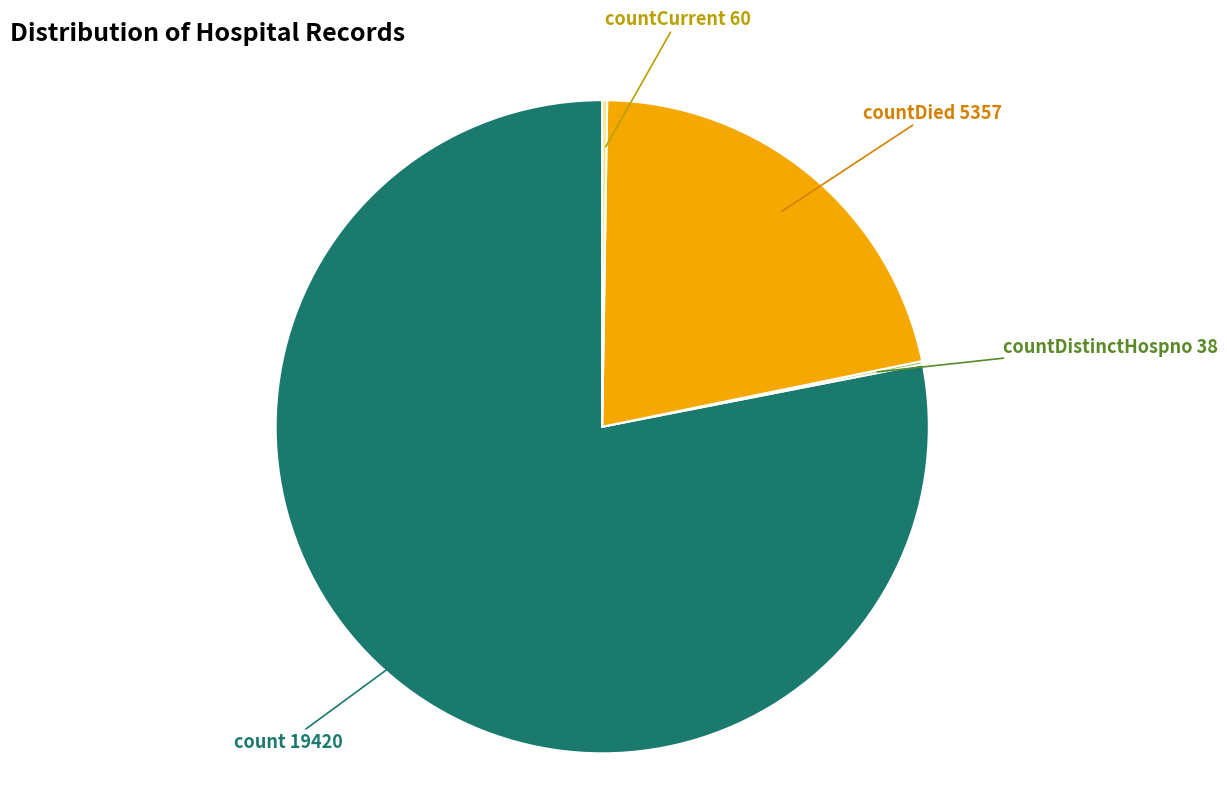

True or false: countDied accounts for 11% of the total.

False